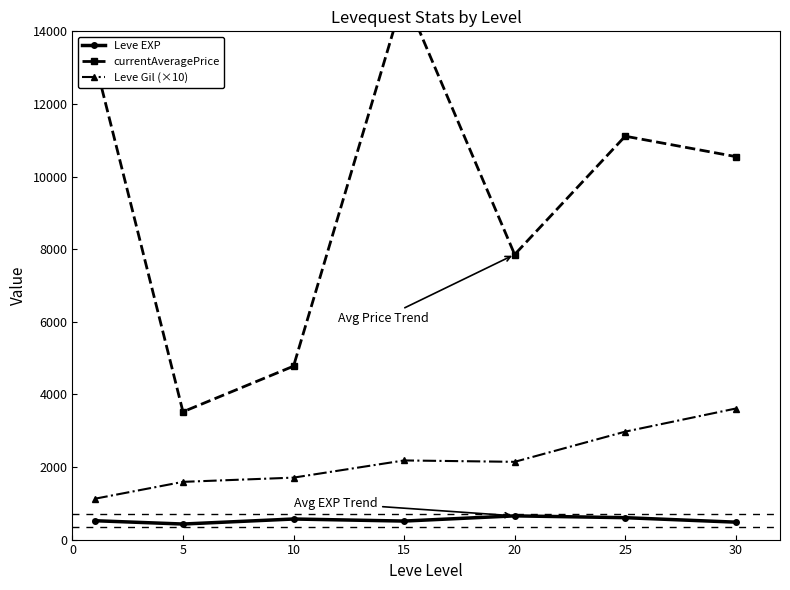

Does the chart have visible grid lines?

No